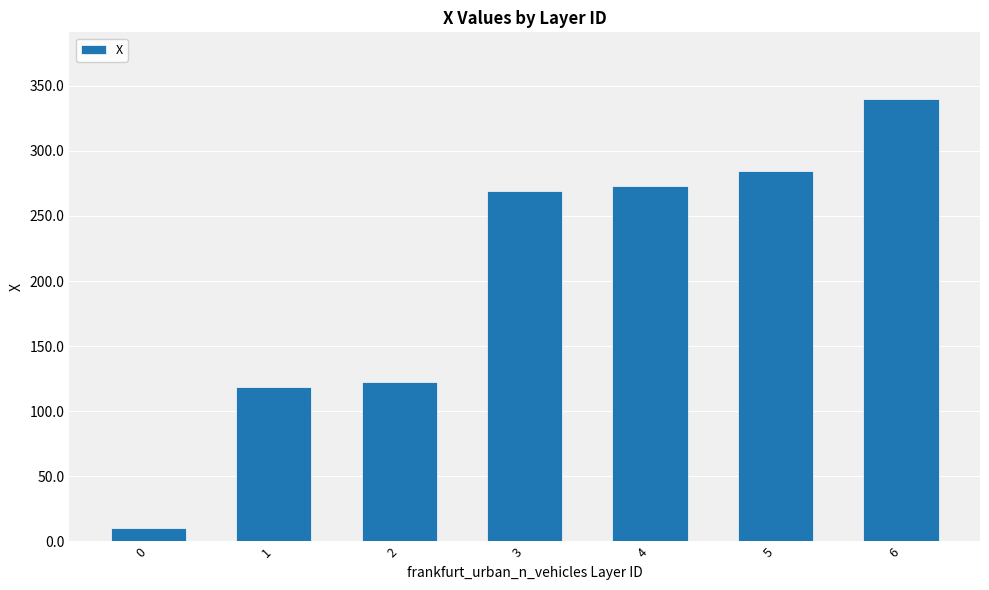

The value at 1 is 42.6. True or false?

False